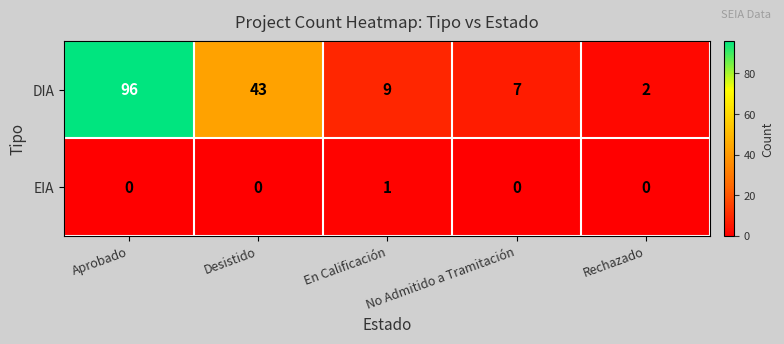

Is the value of EIA at En Calificación greater than the value of DIA at No Admitido a Tramitación?

No